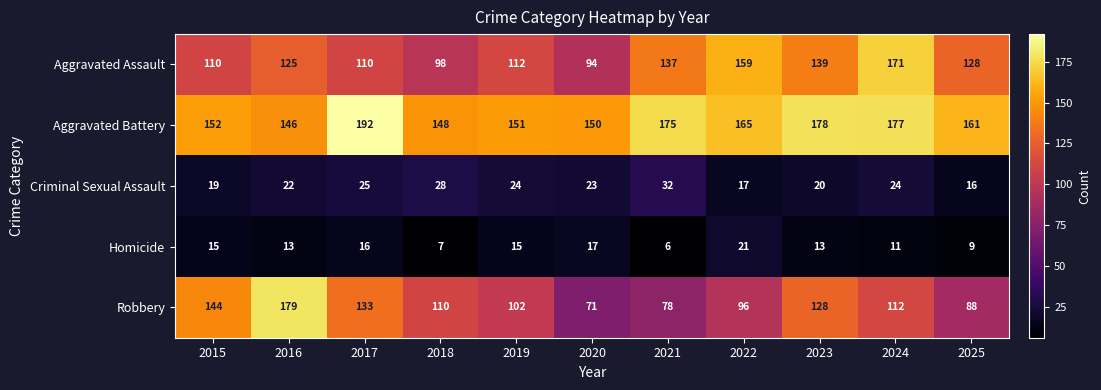

Where does the Robbery series first go above 110?

2015